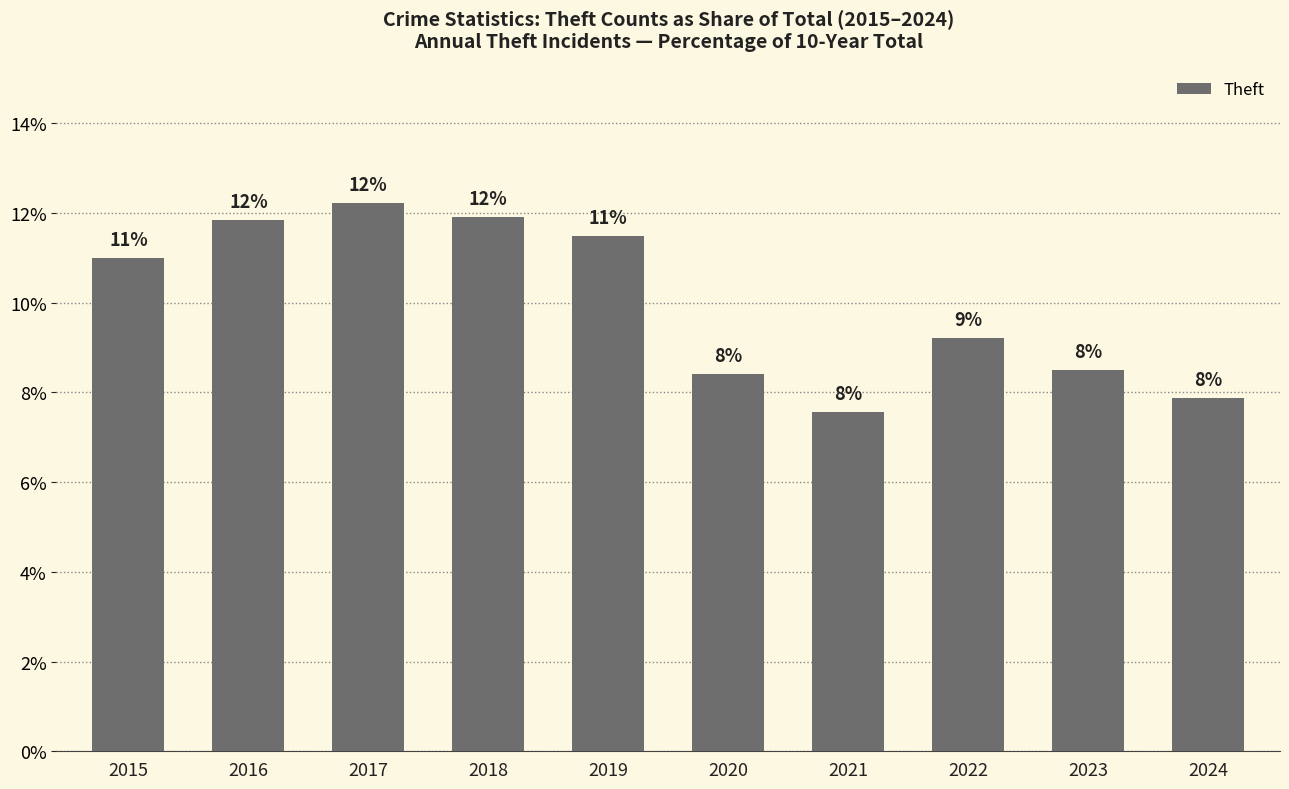

Is it true that the value at 2024 is 0.0?

False